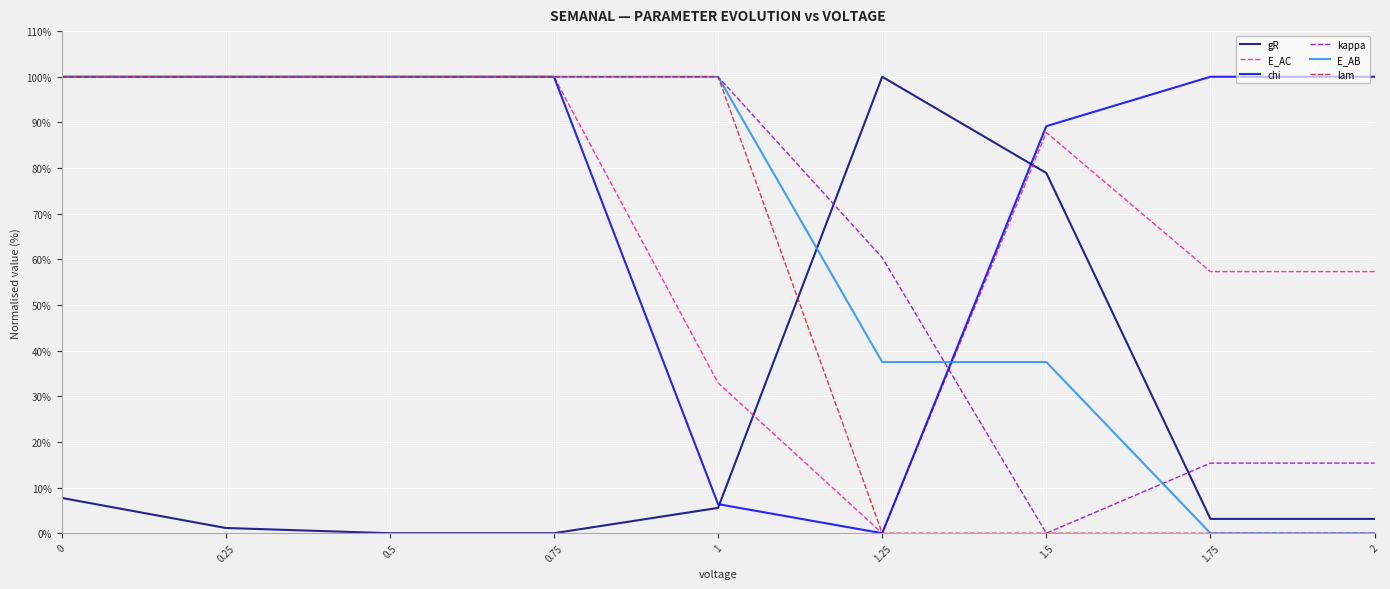

Is it true that kappa equals 155.8 at 0.75?

False